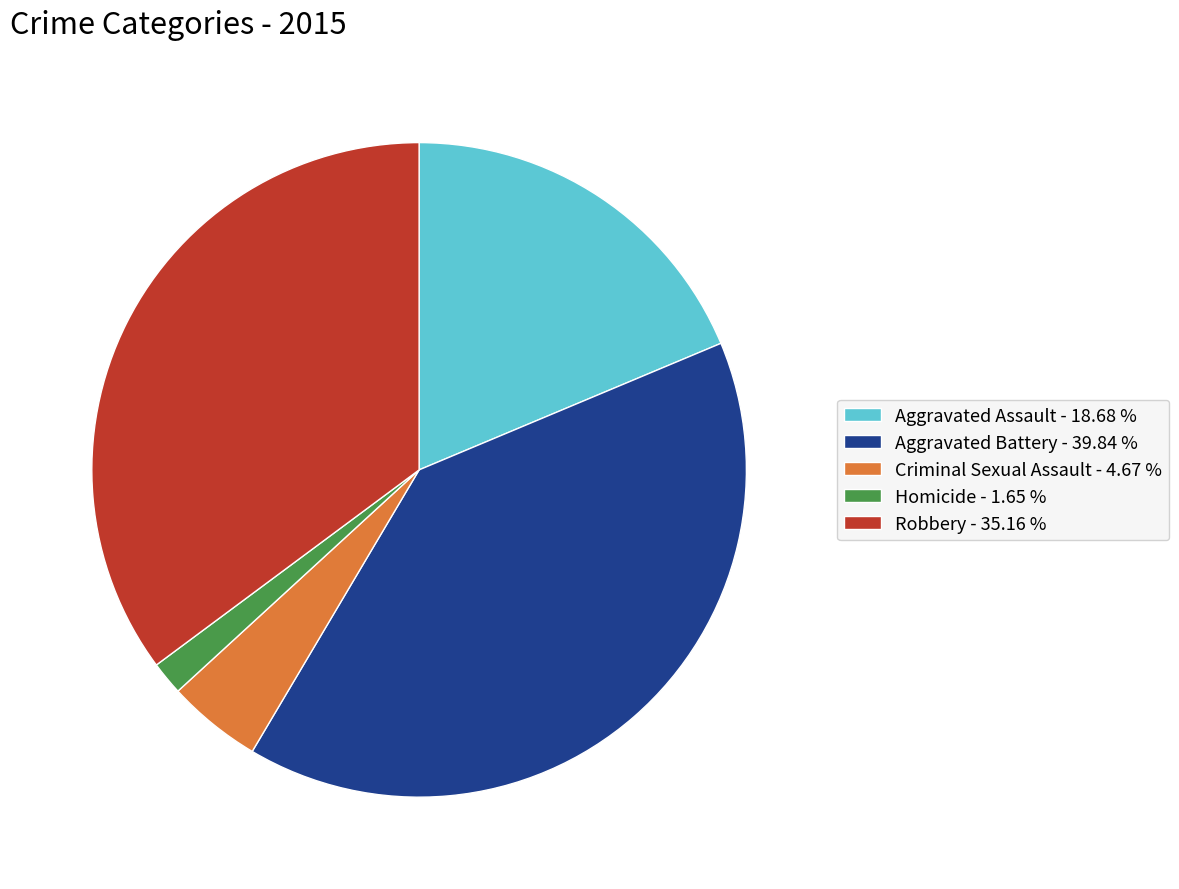

True or false: Aggravated Assault accounts for 24% of the total.

False